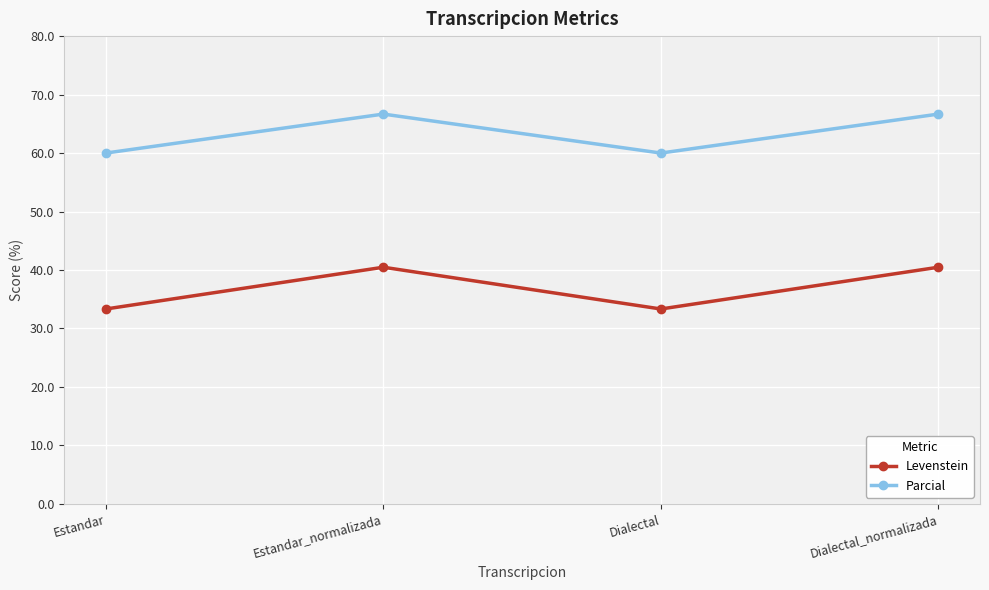

Rank the series at Dialectal_normalizada from highest to lowest value.

Parcial, Levenstein